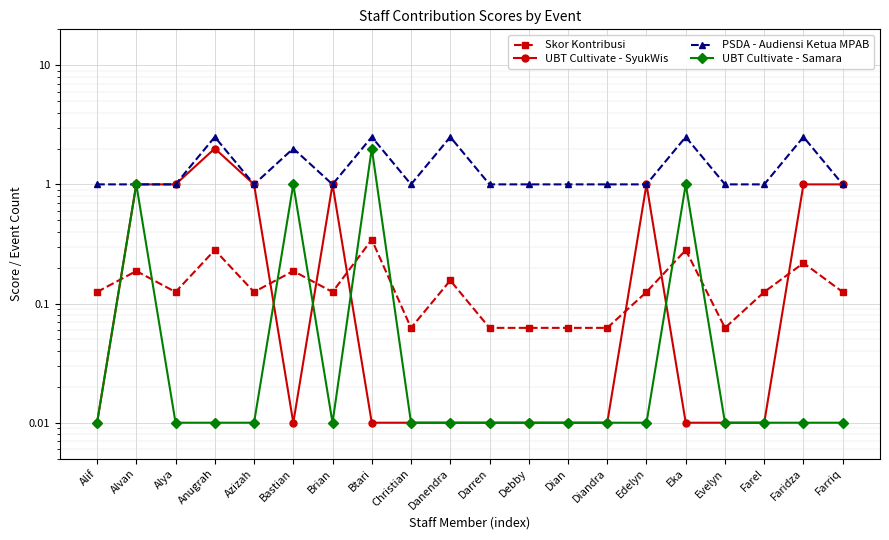

What is the highest value of the UBT Cultivate - Samara series?

2.0